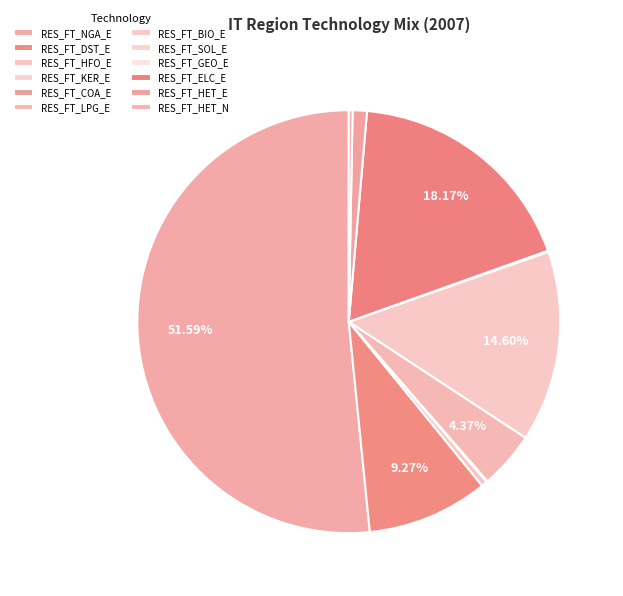

Which has a higher value, RES_FT_LPG_E or RES_FT_BIO_E?

RES_FT_BIO_E